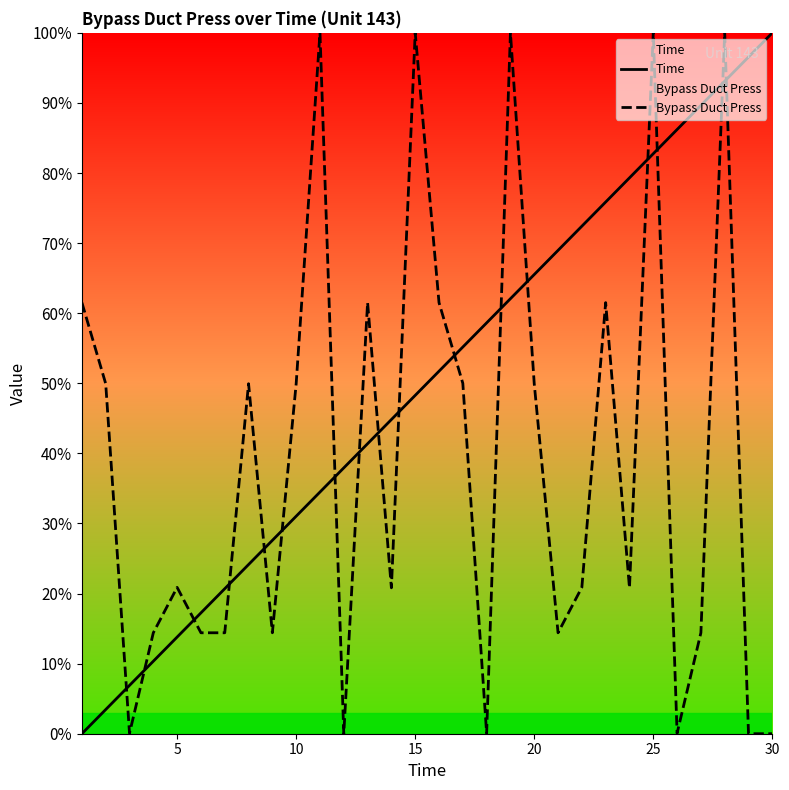

Rank the series by their average value, from highest to lowest.

Time, Bypass Duct Press